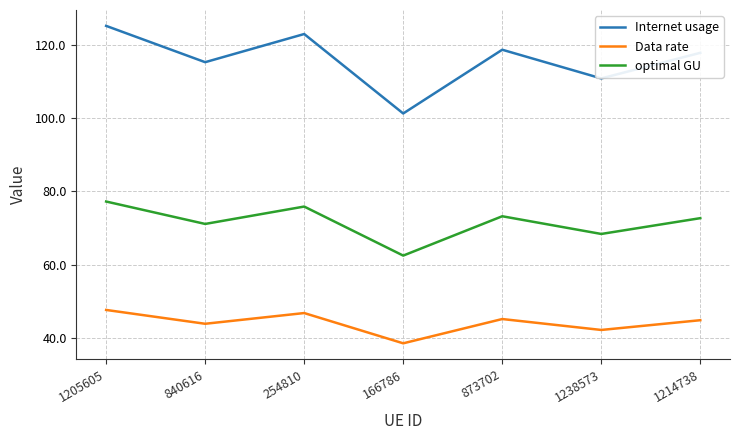

Rank the series by their maximum value, from highest to lowest.

Internet usage, optimal GU, Data rate